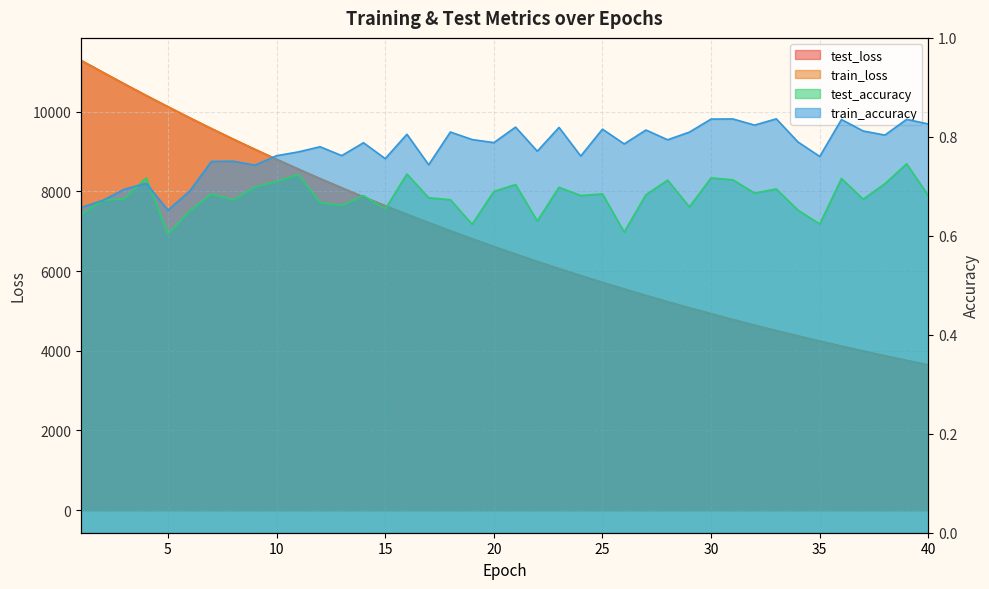

True or false: test_accuracy and test_loss cross at least once.

False